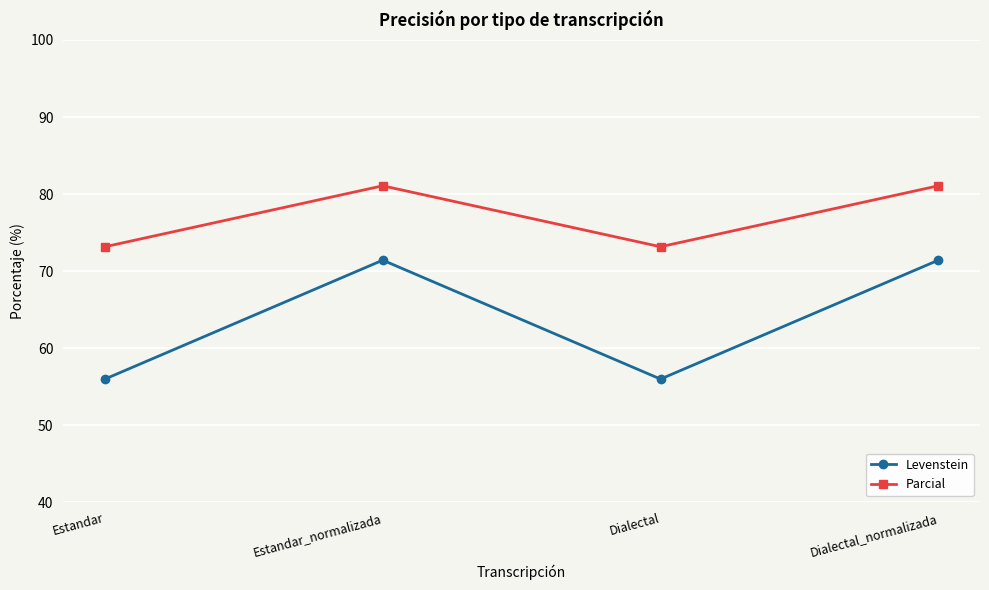

What is the smallest value displayed?

56.0